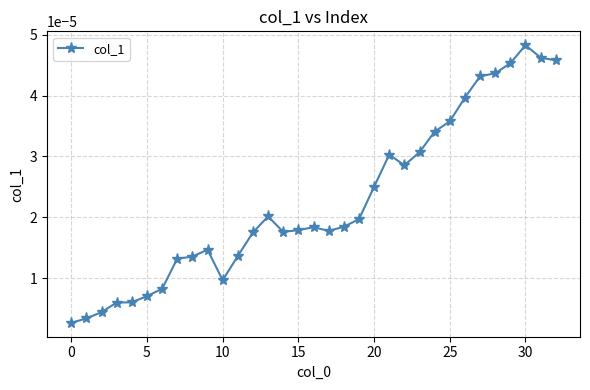

At which category does the chart reach its peak across all series?

30